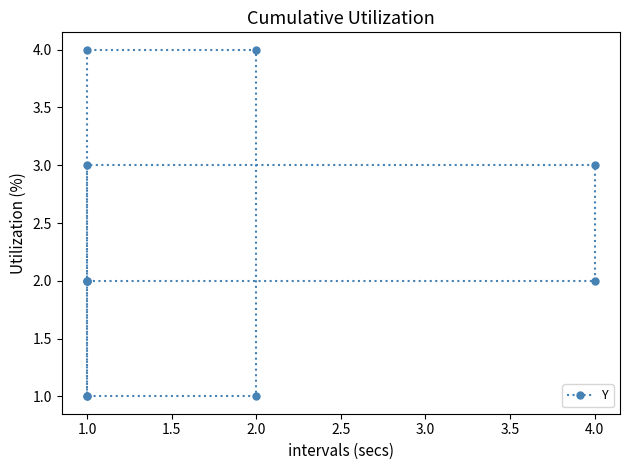

How many series are shown in this chart?

1